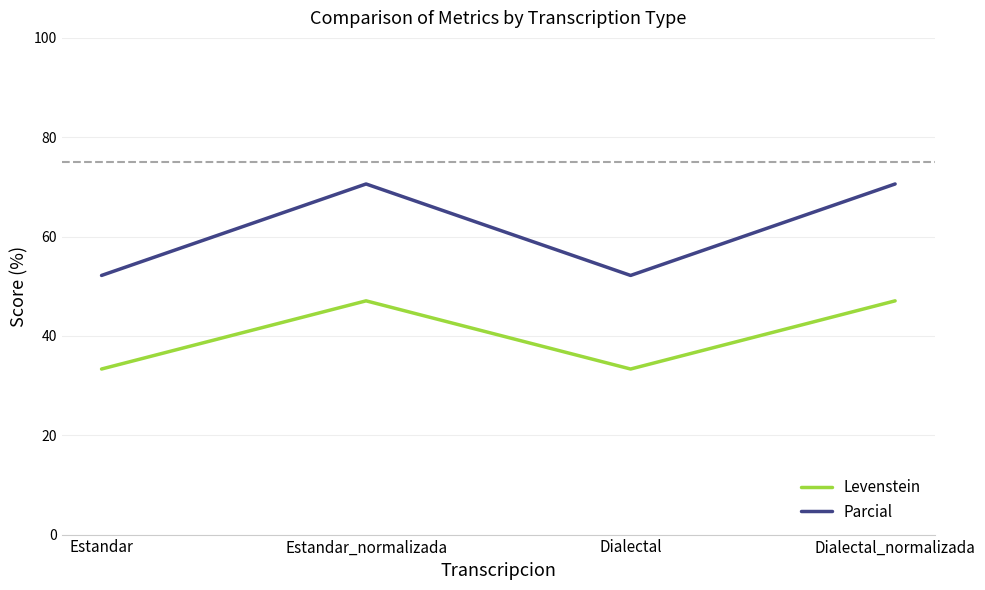

Count the number of data series in this chart.

2